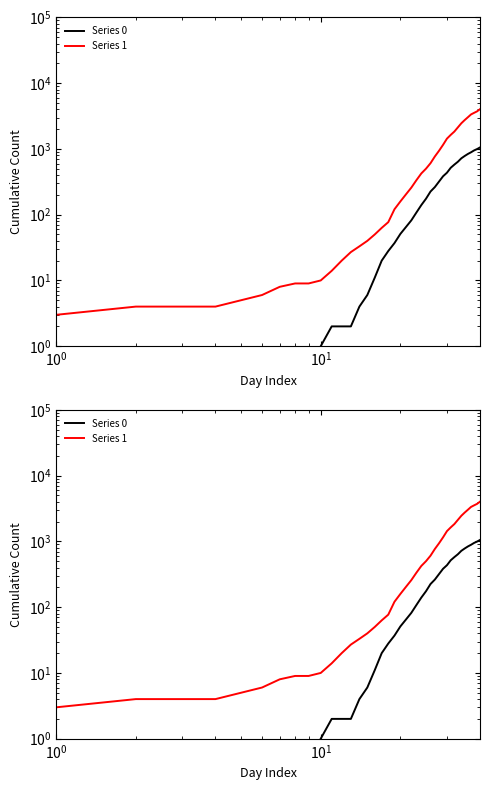

How many values in Series 0 are above zero?

31